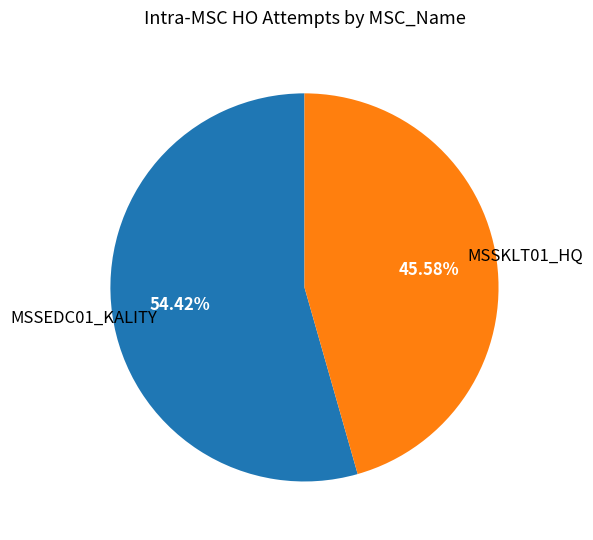

Is there a majority slice in this chart?

Yes